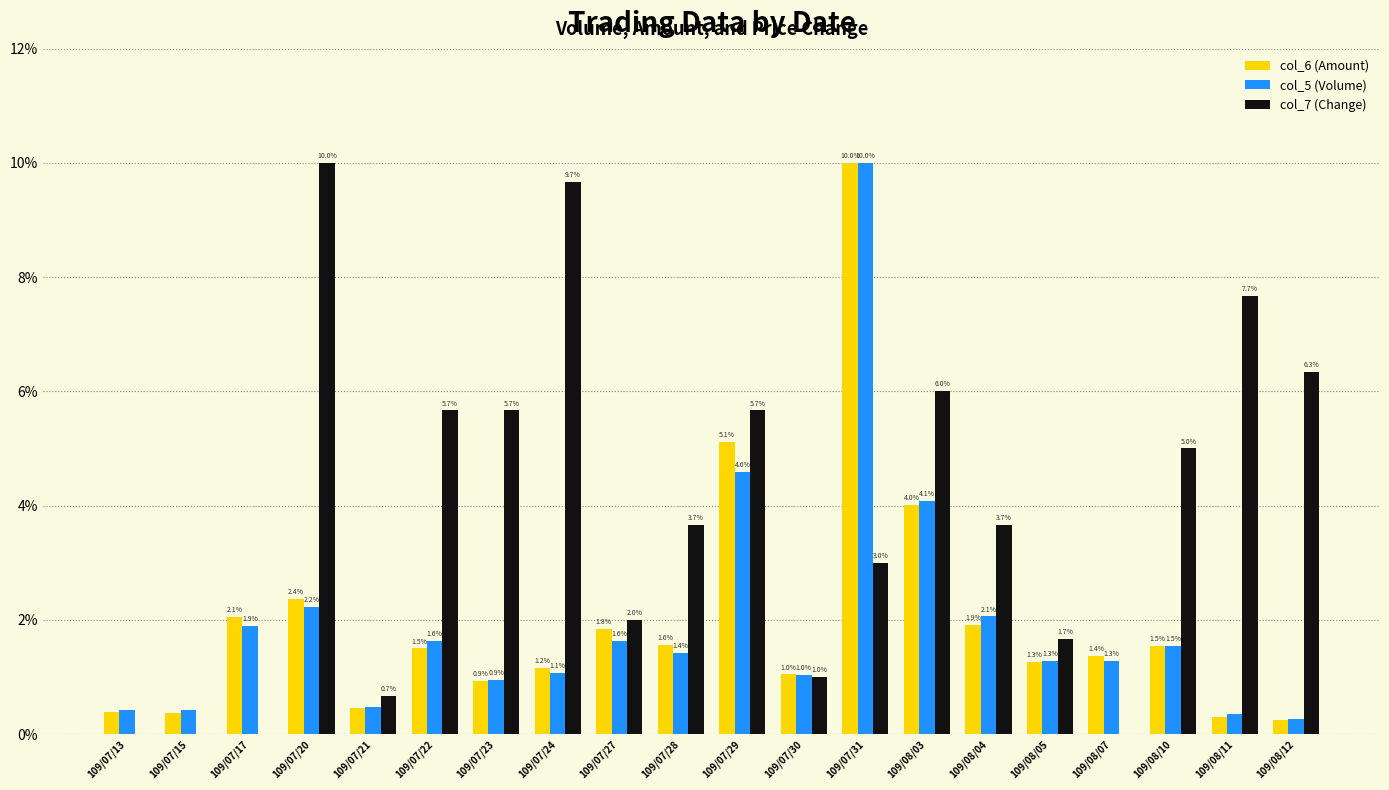

What is the total value across all series at 109/08/03?

14.1